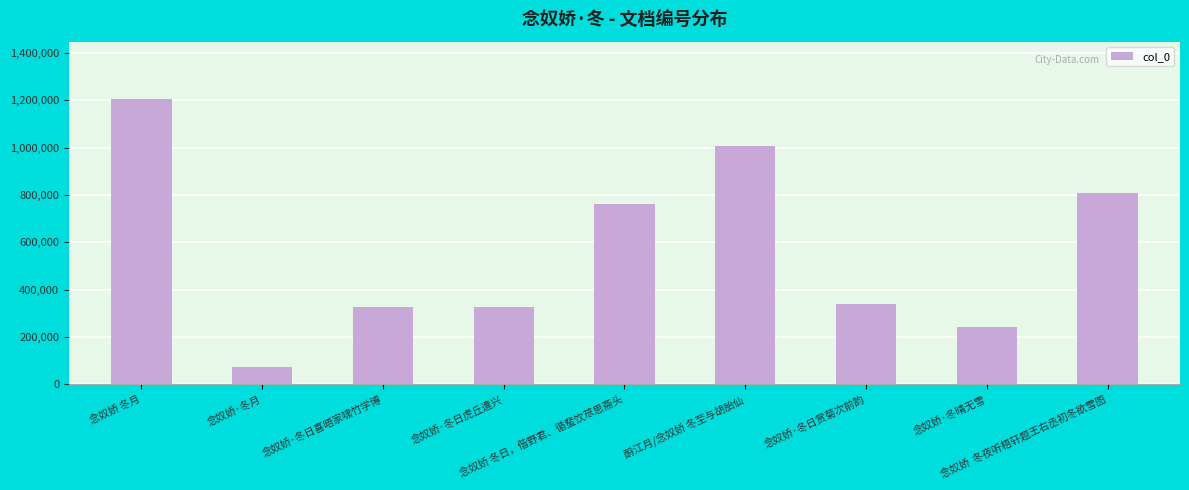

Which has a higher value, 念奴娇 冬日，偕野君、循蜚饮荩思斋头 or 念奴娇·冬日喜晤家啸竹学博?

念奴娇 冬日，偕野君、循蜚饮荩思斋头